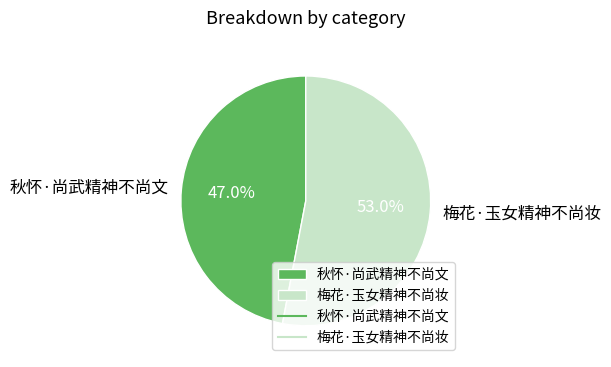

Approximately how many times larger is the value at 秋怀·尚武精神不尚文 compared to 梅花·玉女精神不尚妆?

0.9